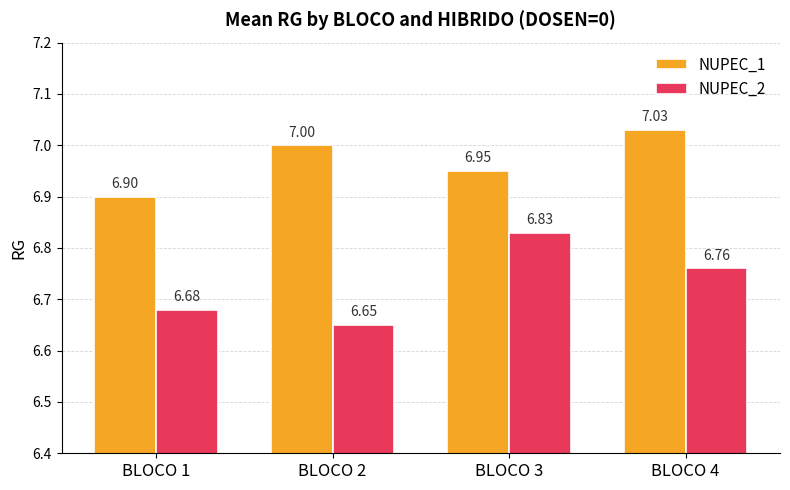

Which series has the largest total across all categories?

NUPEC_1